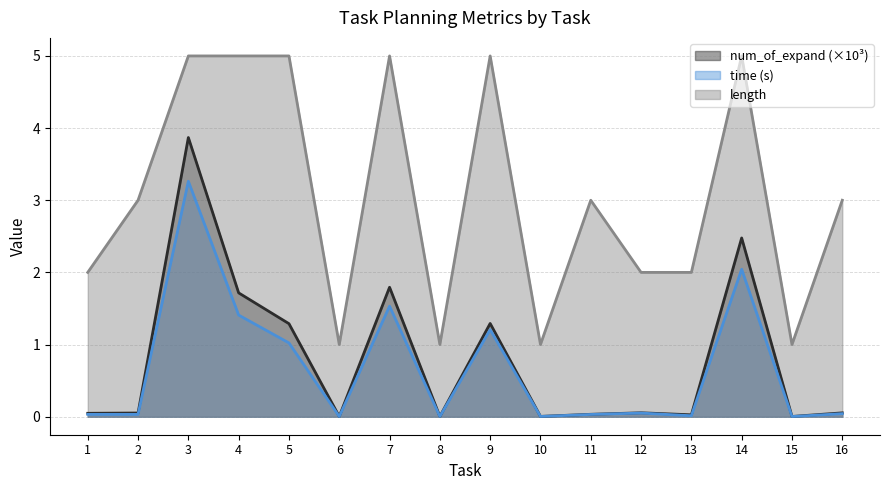

Does the chart display data point markers on the line(s)?

No